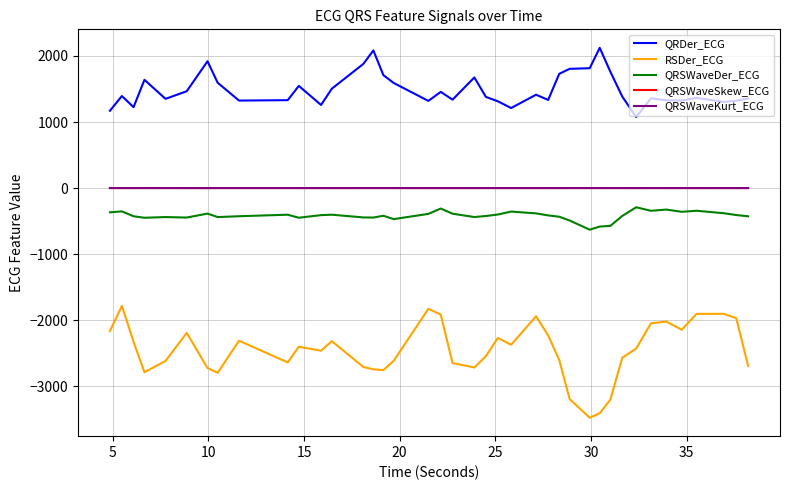

Which series has the largest total across all categories?

QRDer_ECG